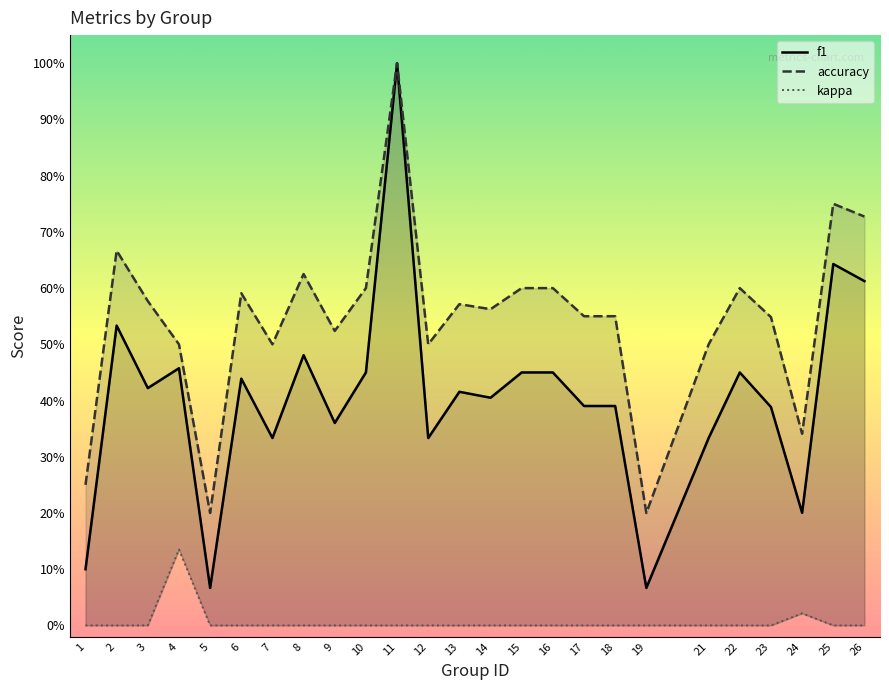

What is the value of the f1 point at the 9th from the left?

0.4